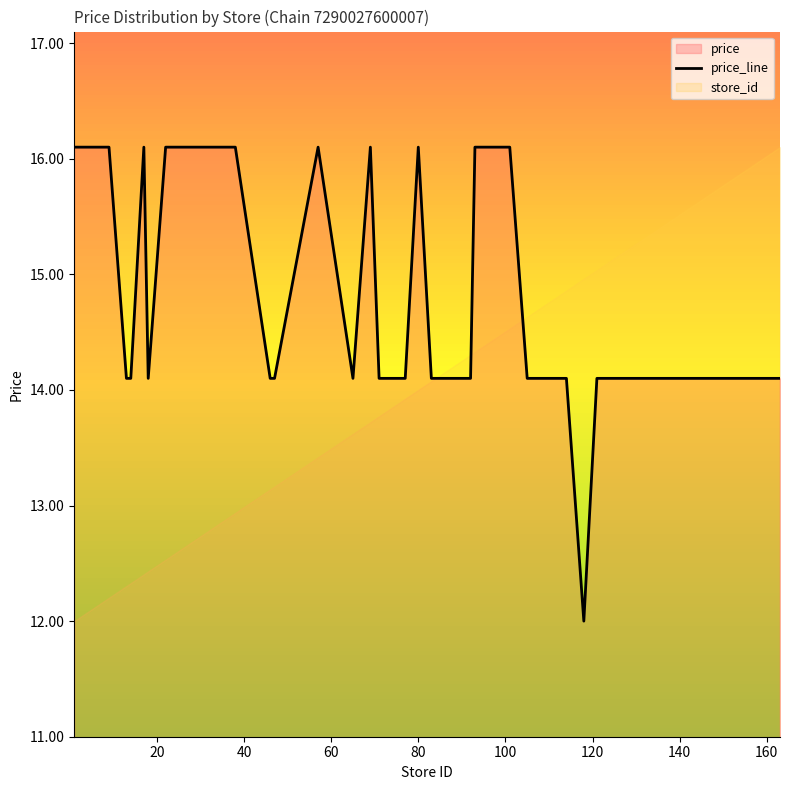

What is the lowest value of the price_line series?

12.0